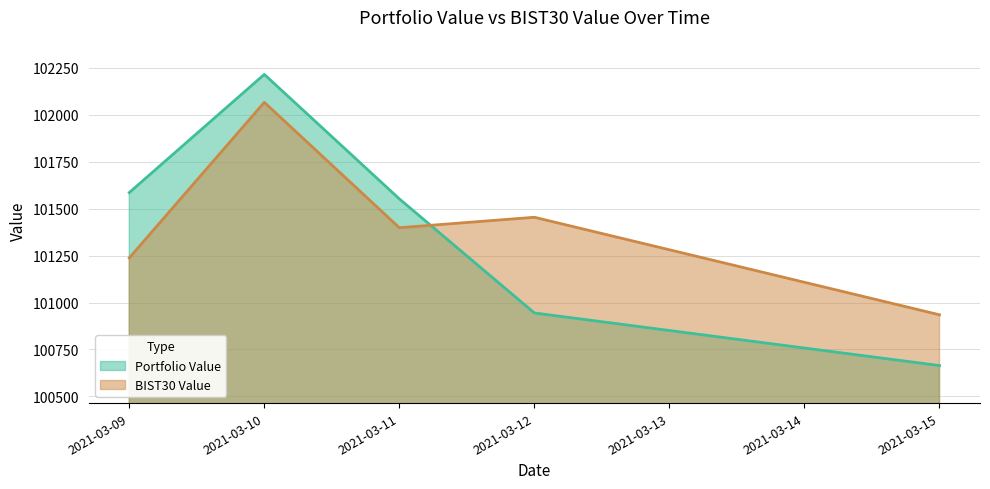

Rank the series by their average value, from lowest to highest.

Portfolio Value, BIST30 Value